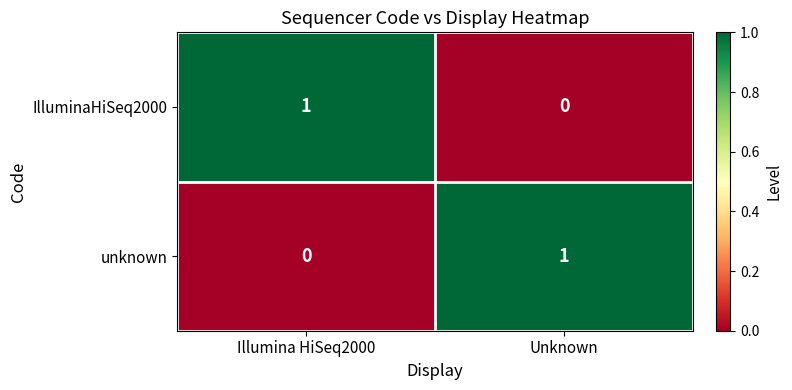

Where is unknown nearest to the value 0?

Illumina HiSeq2000